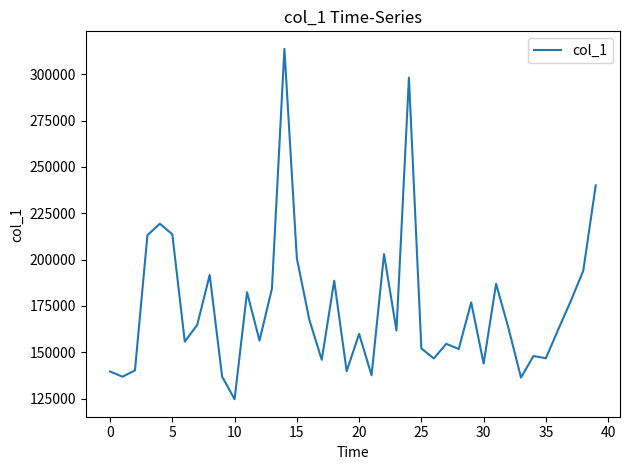

What is the difference between the maximum and minimum values?

188932.4